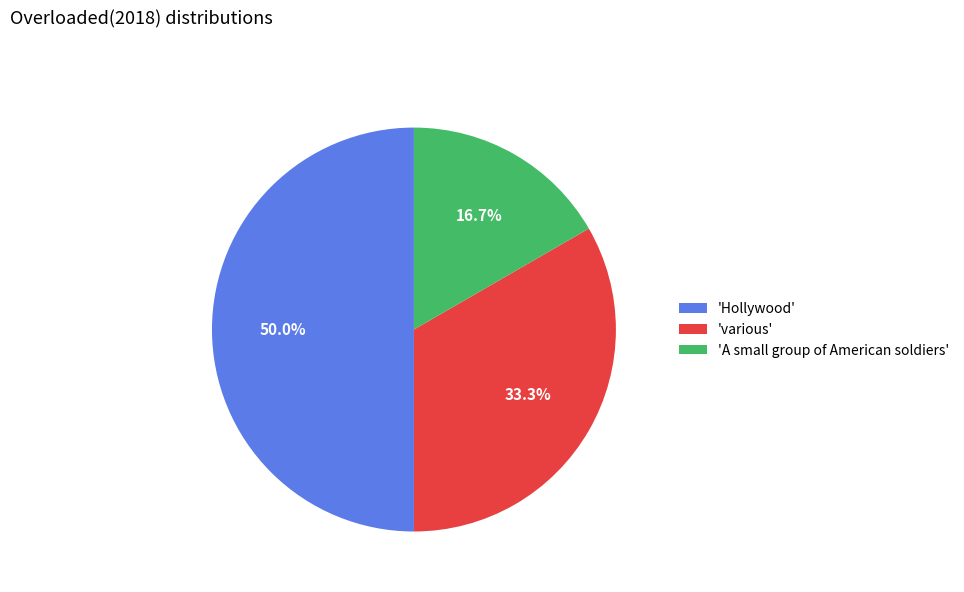

What is the ratio of the value at 'Hollywood' to the value at 'various'?

1.5